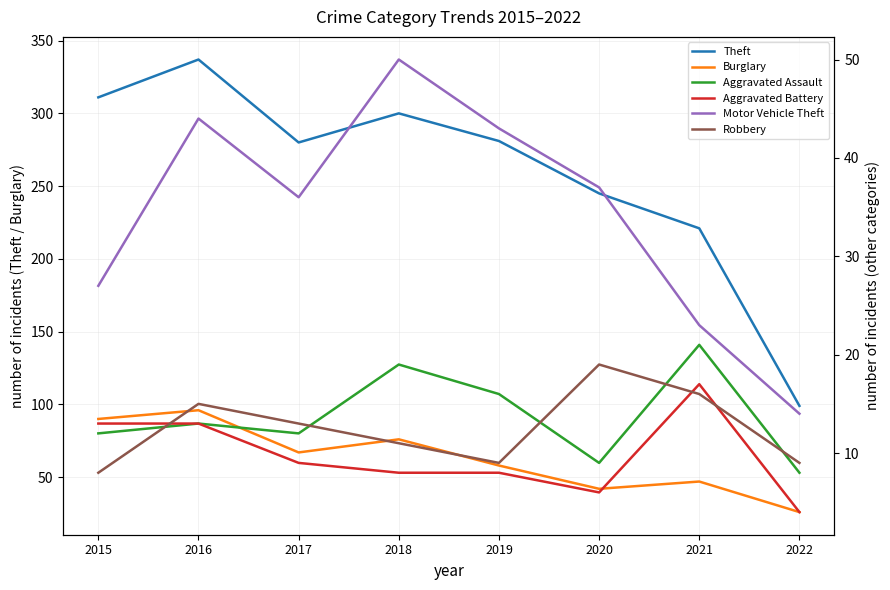

Which label corresponds to the smallest value in the chart?

2022